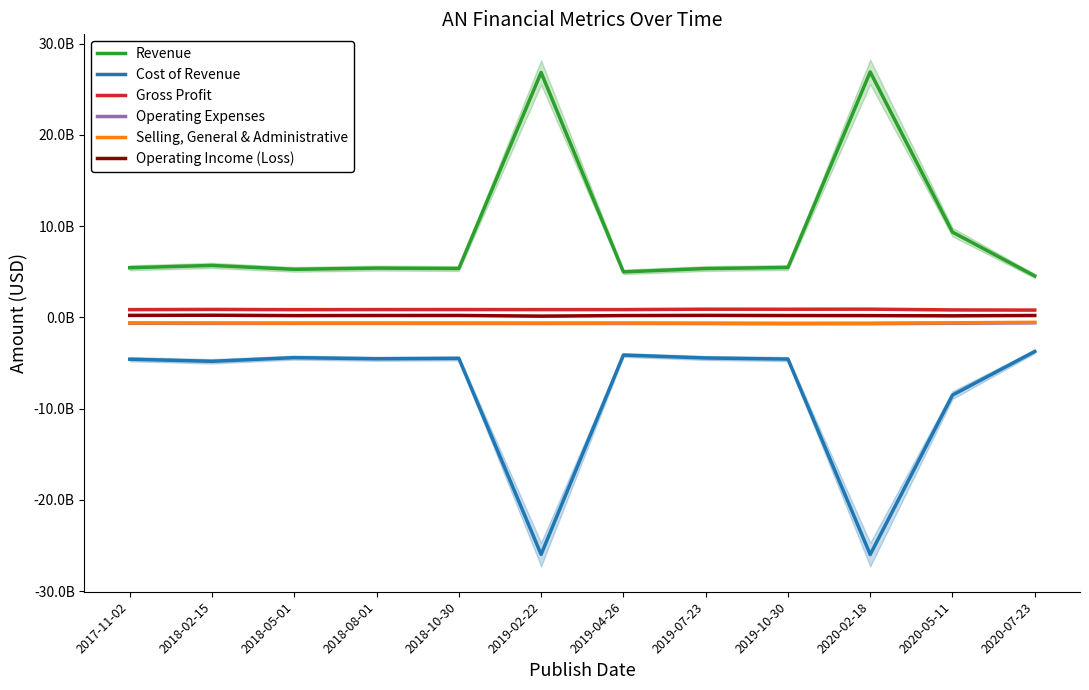

What is the highest value of the Cost of Revenue series?

-3738000000